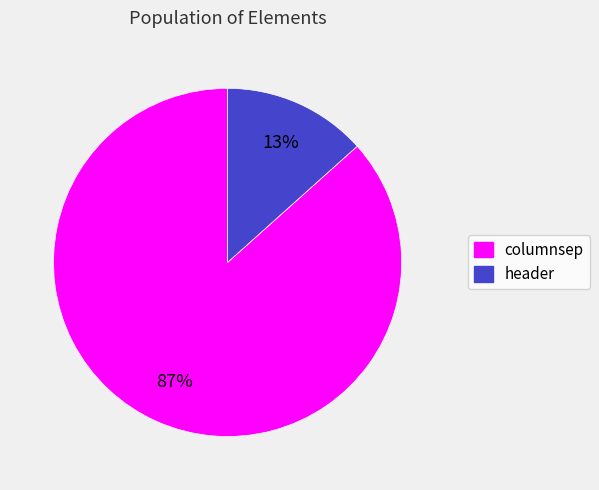

Between header and columnsep, which is larger?

columnsep